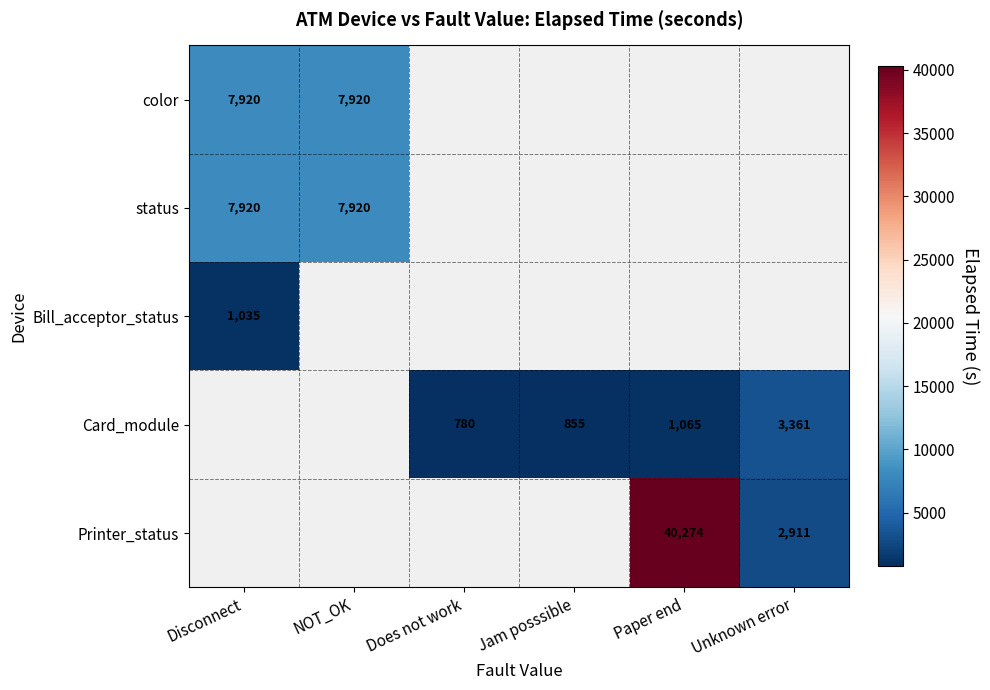

Is it true that Bill_acceptor_status equals 353 at Disconnect?

False